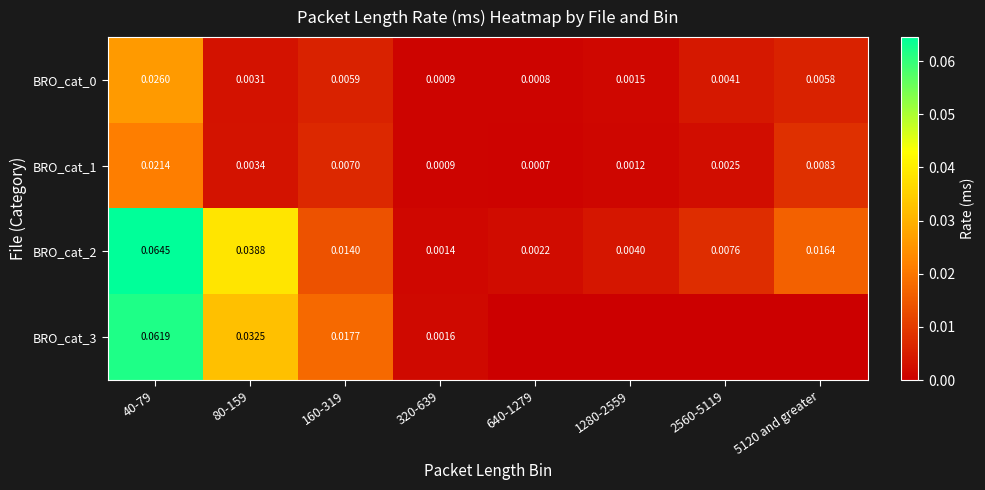

Which label corresponds to the smallest value in the chart?

640-1279